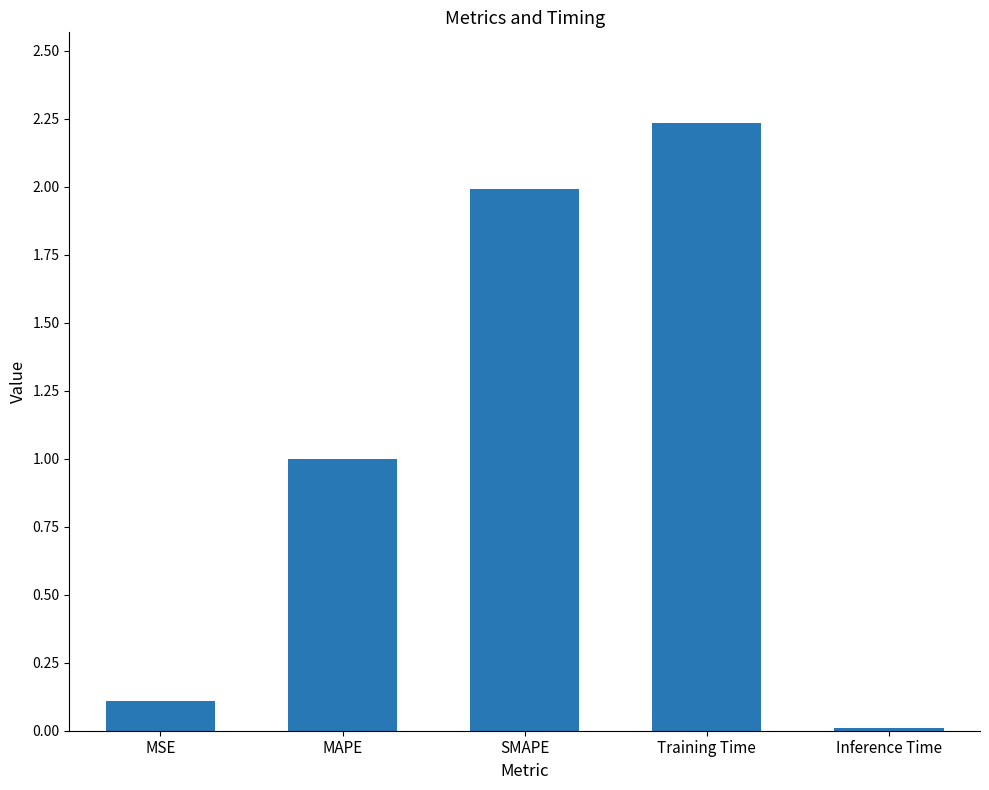

What is the change in value from MSE to Training Time?

+2.1